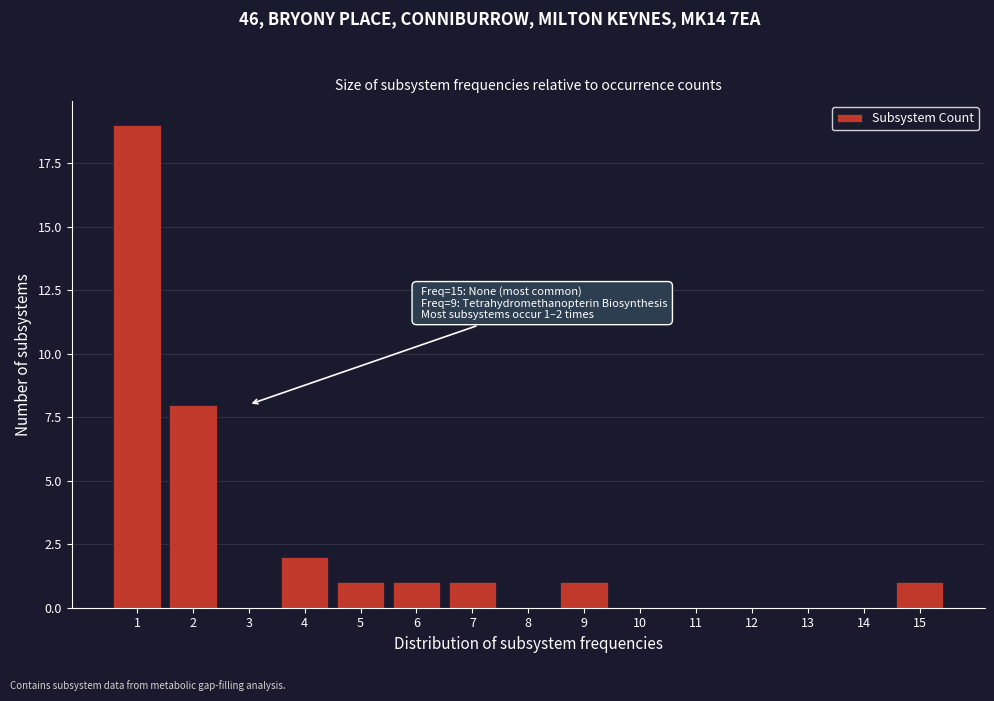

Reading left to right, transcribe all the data shown in this chart.

1=19	2=8	3=0	4=2	5=1	6=1	7=1	8=0	9=1	10=0	11=0	12=0	13=0	14=0	15=1